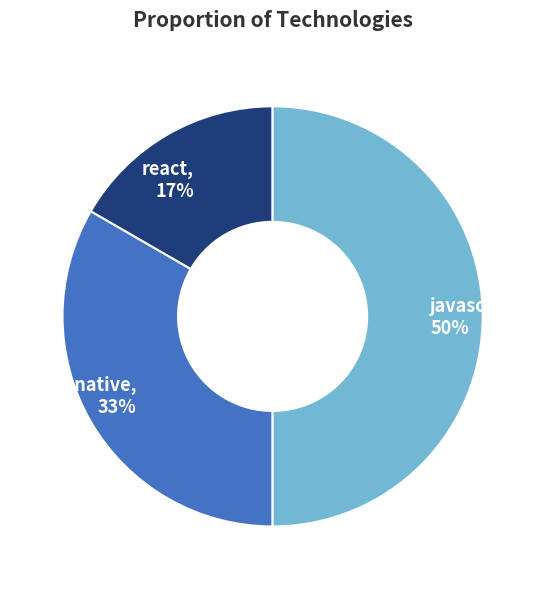

Is it true that react is 17% of the pie?

True